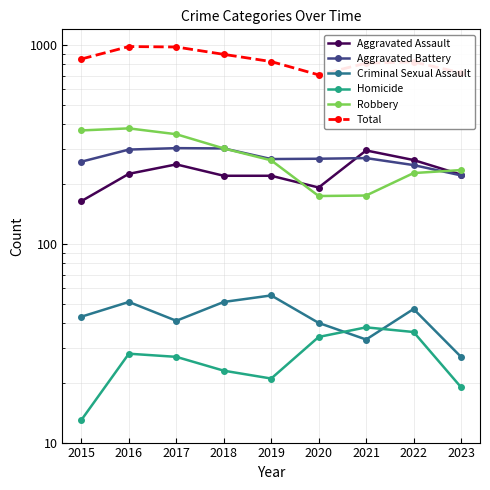

What is the difference between the highest and lowest values at 2015?

838